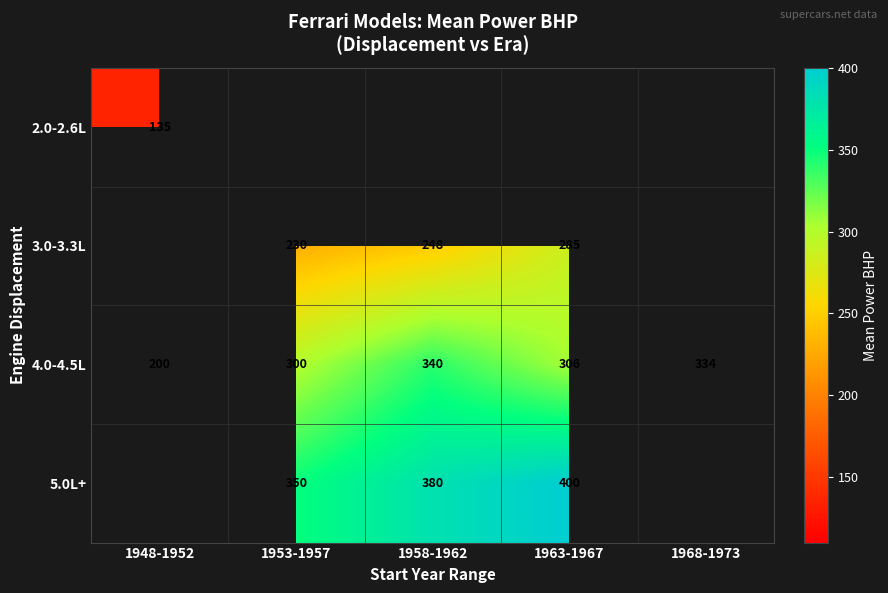

The 3.0-3.3L series shows 248 at 1958-1962. True or false?

True